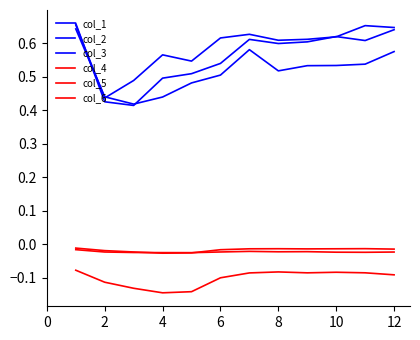

True or false: col_5 and col_1 cross at least once.

False